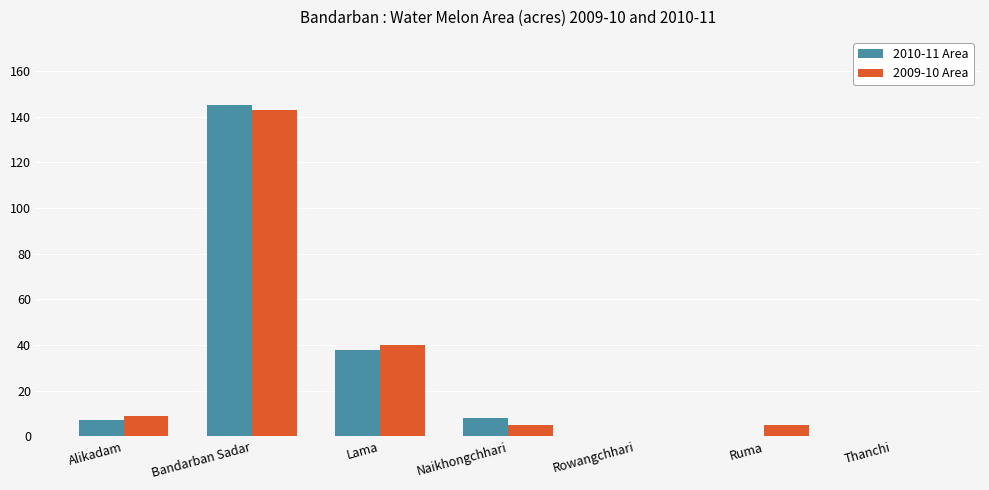

What is the sum of the 2010-11 Area values at Ruma and Lama?

38